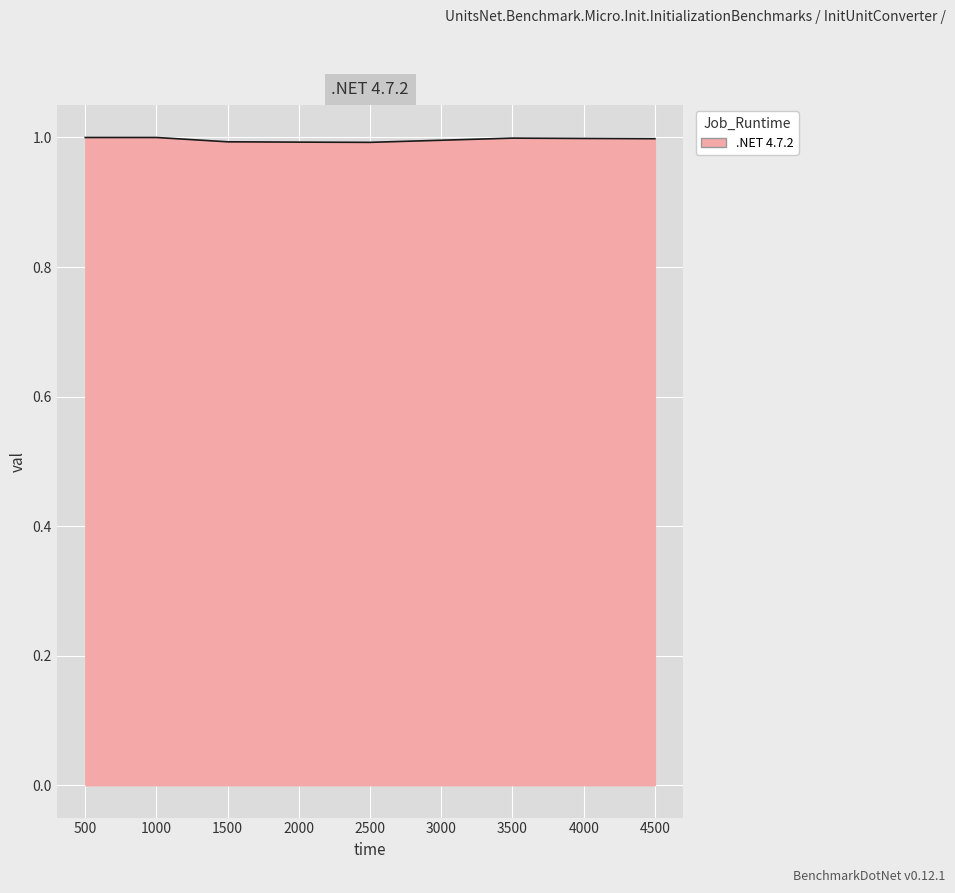

What is the greatest value displayed?

1.0